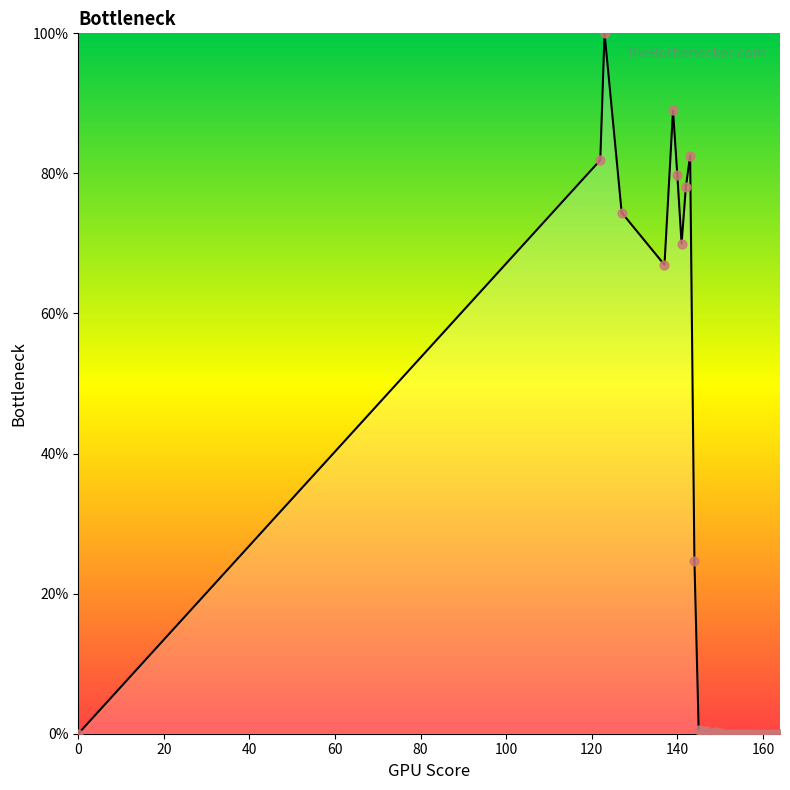

What is the greatest value displayed?

100.0